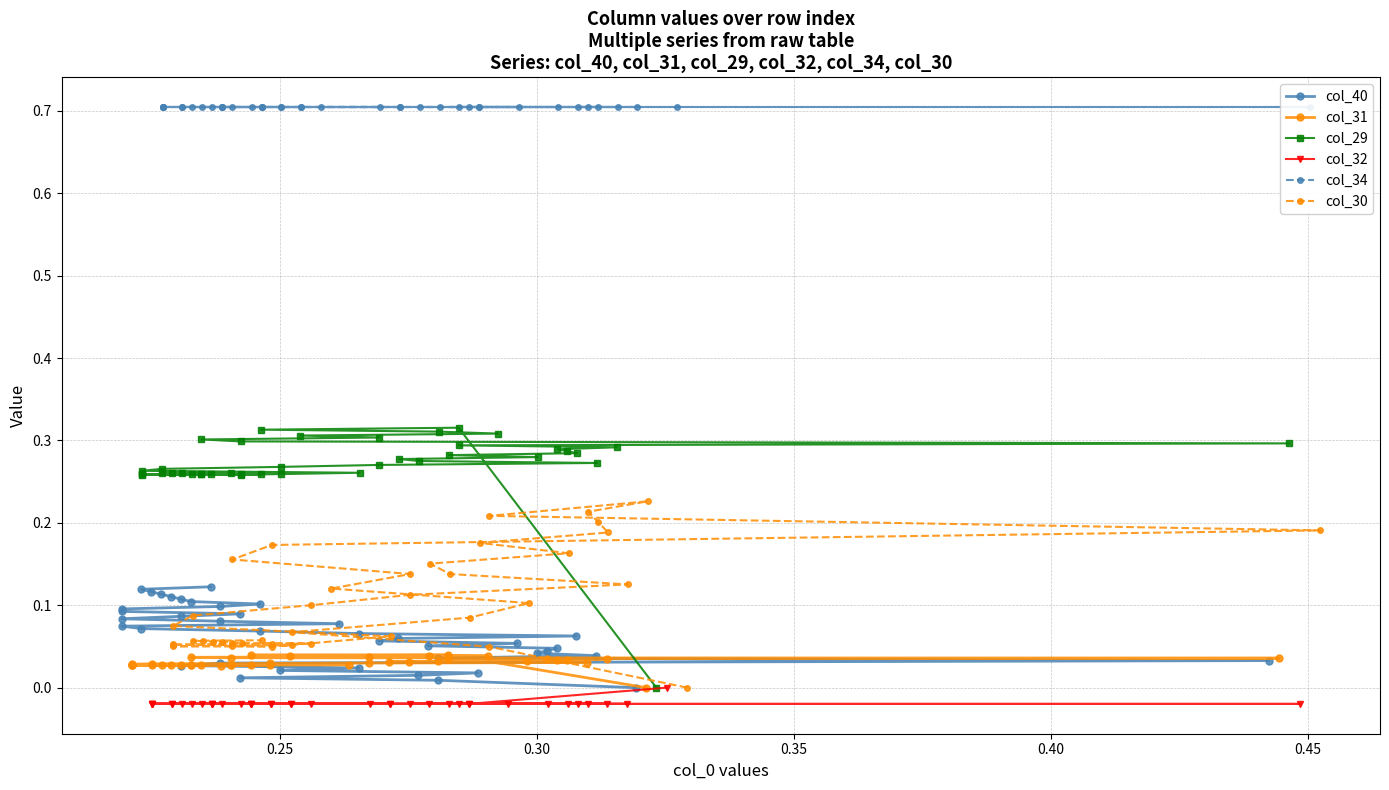

What are all the series names shown in the legend?

col_40, col_31, col_29, col_32, col_34, col_30